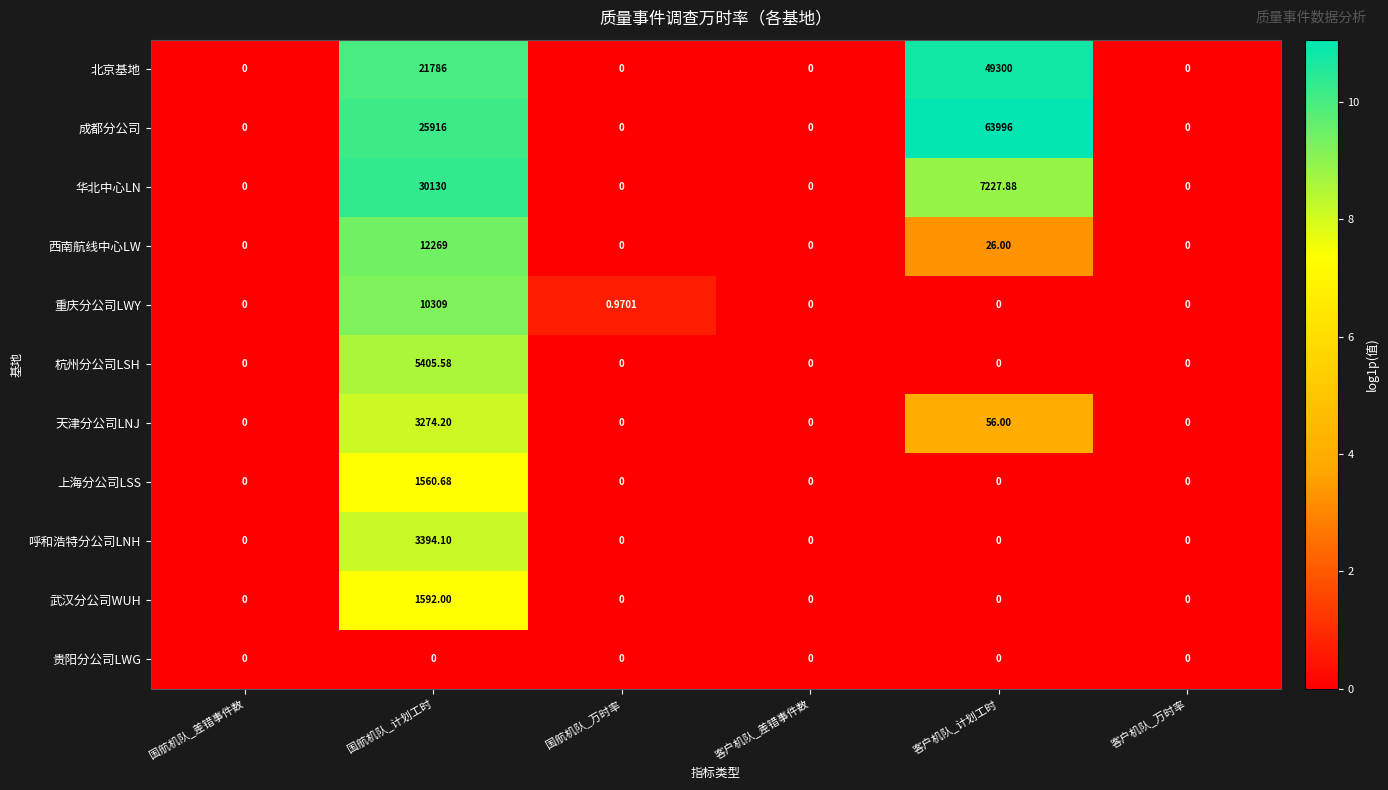

How many data points in 天津分公司LNJ are above 0?

2